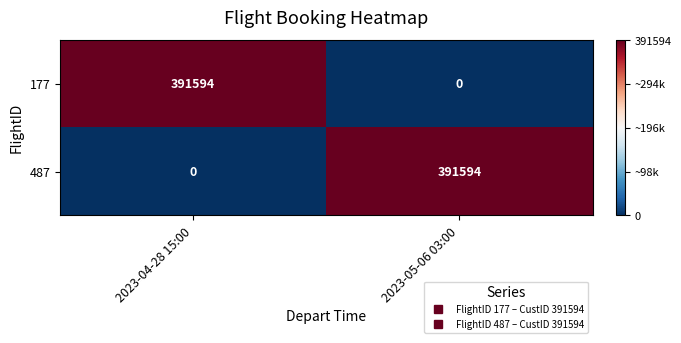

How many data points does each series have?

2